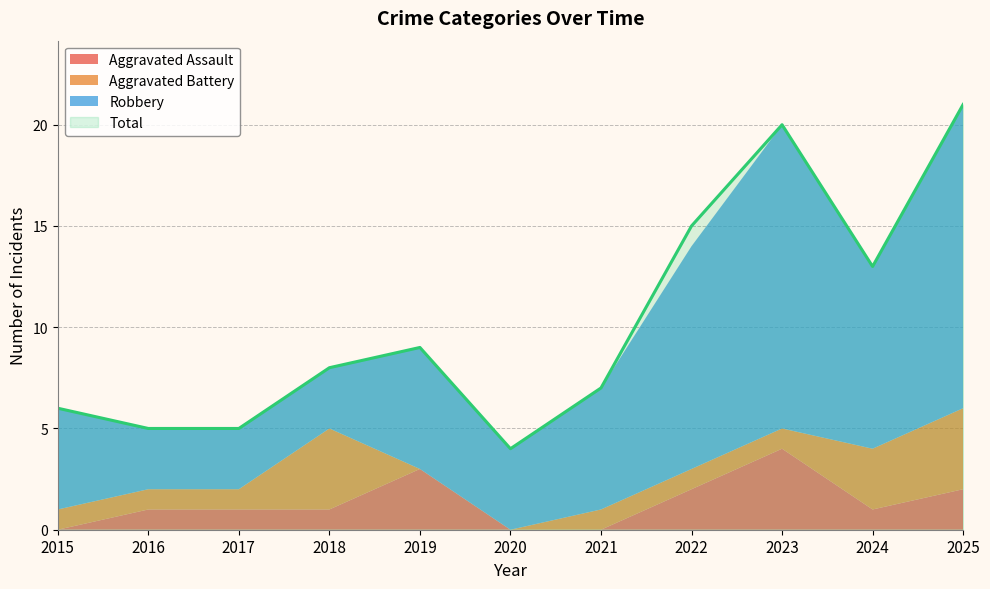

How many series are shown in this chart?

4